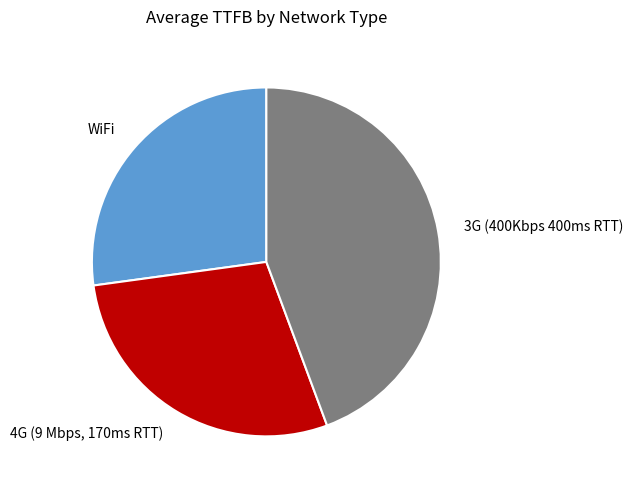

Rank the categories by value from lowest to highest.

WiFi, 4G (9 Mbps, 170ms RTT), 3G (400Kbps 400ms RTT)